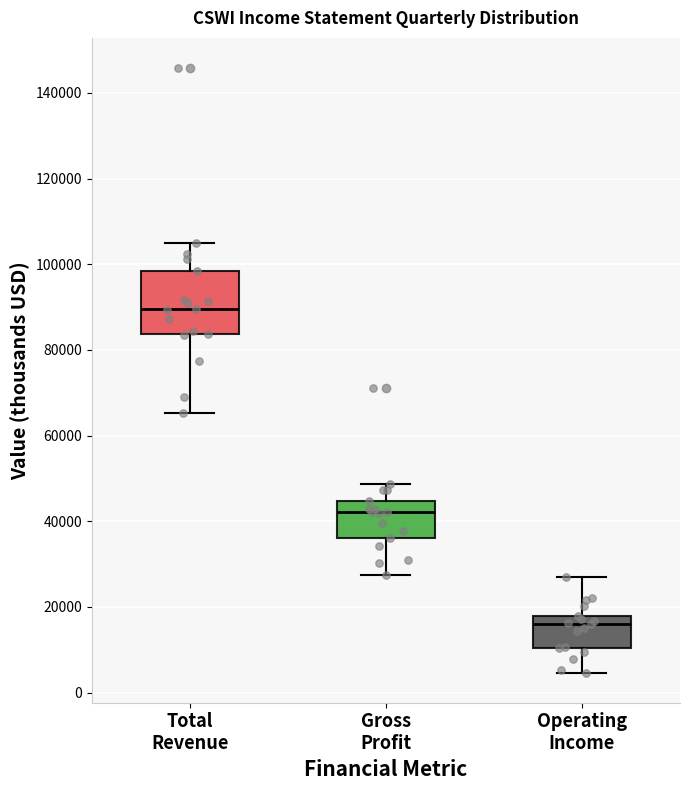

Reading left to right, transcribe this box plot: for each box, give where its median line is, the range the box spans, and where its two whiskers end, as read against the y-axis. The values are not printed on the chart, so give them approximately, as read against the axis.

Total Revenue: median 90000, box 84000 to 98000, whiskers 66000 to 104000
Gross Profit: median 42000, box 36000 to 44000, whiskers 28000 to 48000
Operating Income: median 16000, box 10000 to 18000, whiskers 4000 to 28000